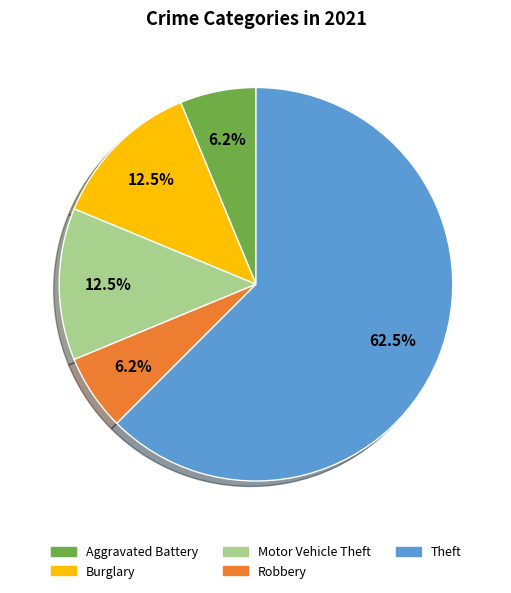

Approximately how many times larger is the value at Robbery compared to Aggravated Battery?

1.0